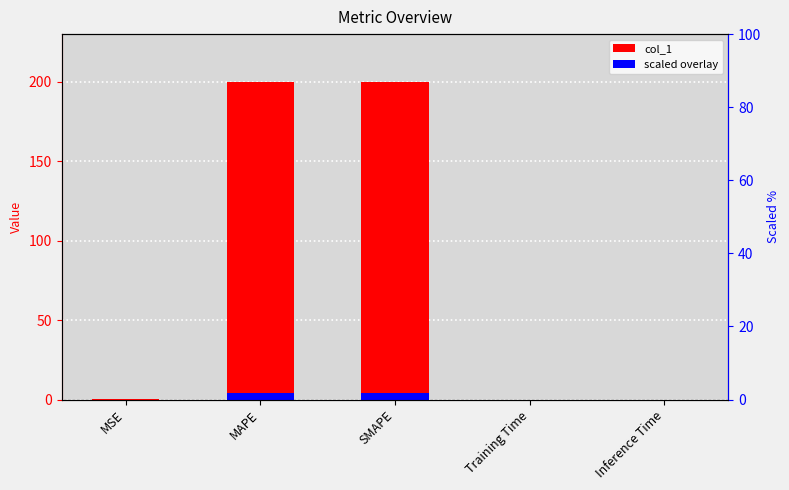

What is the label of the 5th bar from the right?

MSE